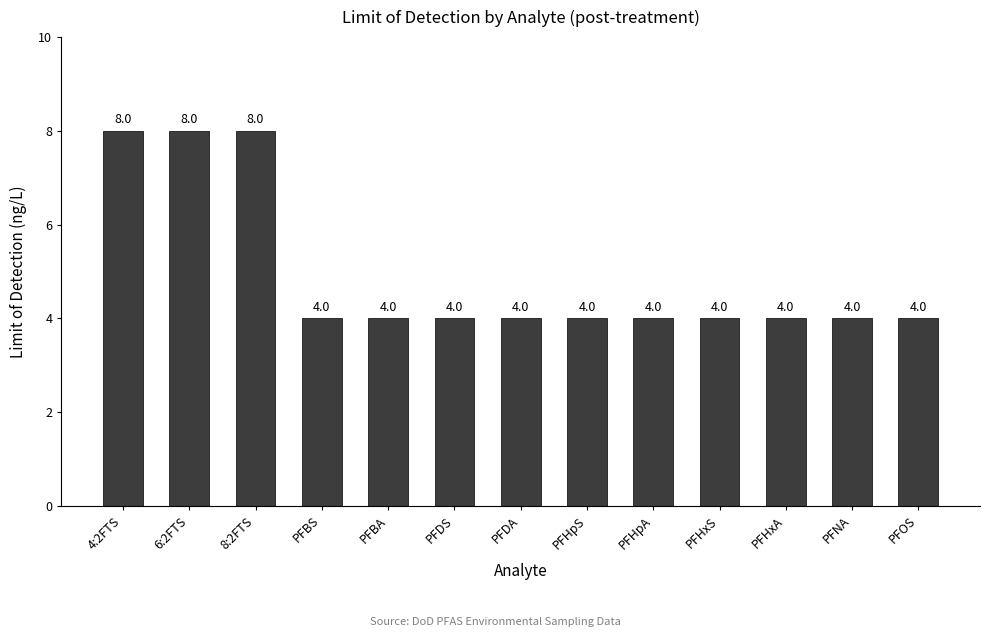

Approximately how many times larger is the value at PFOS compared to PFDS?

1.0